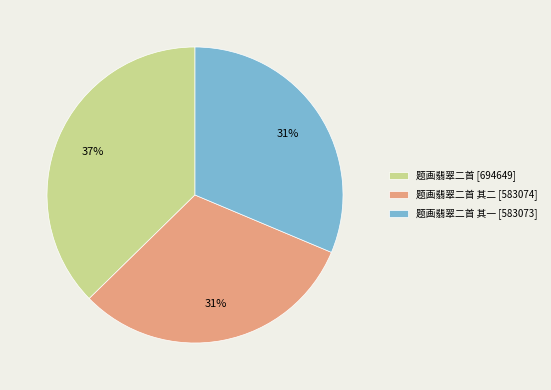

What is the largest slice in the pie chart?

题画翡翠二首 [694649]